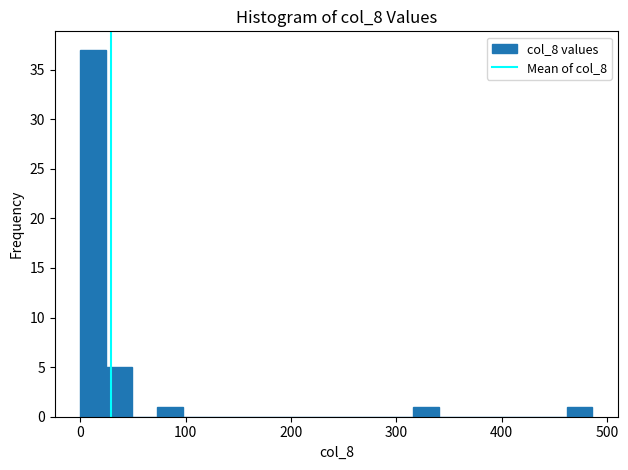

Around what value on the x-axis is the tallest bar? Give the approximate position of its centre, as read against the axis.

10